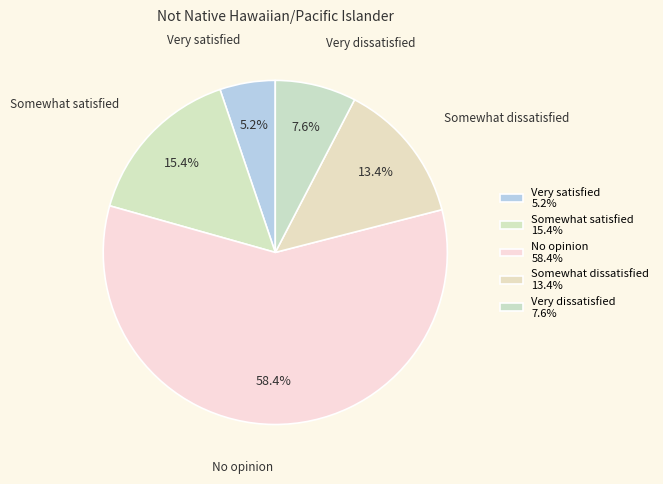

What percentage do No opinion and Very dissatisfied together represent?

66.0%